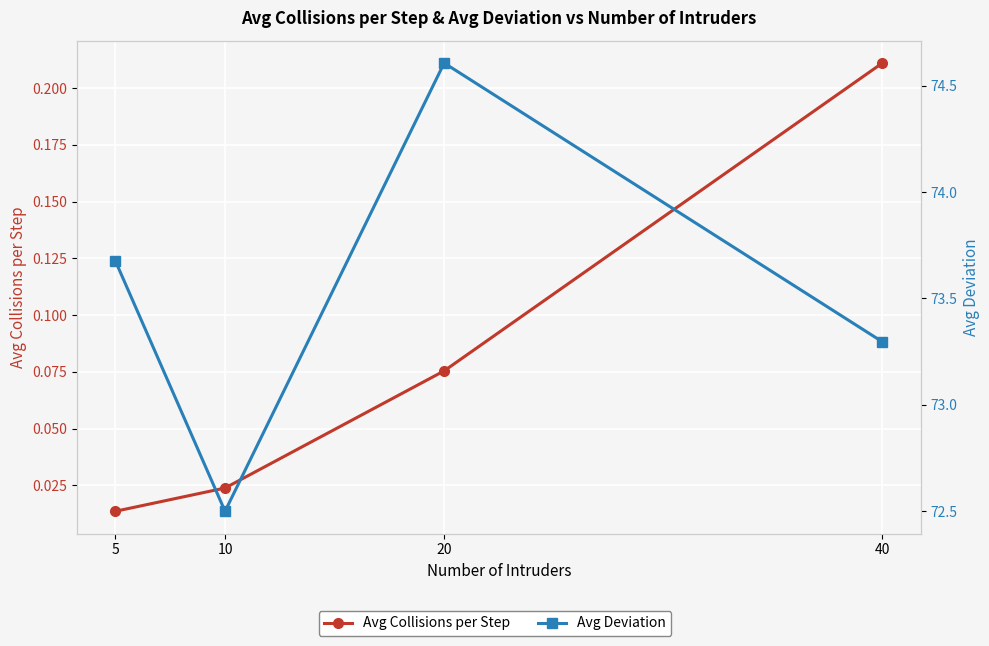

Which series has the largest total across all categories?

Avg Deviation